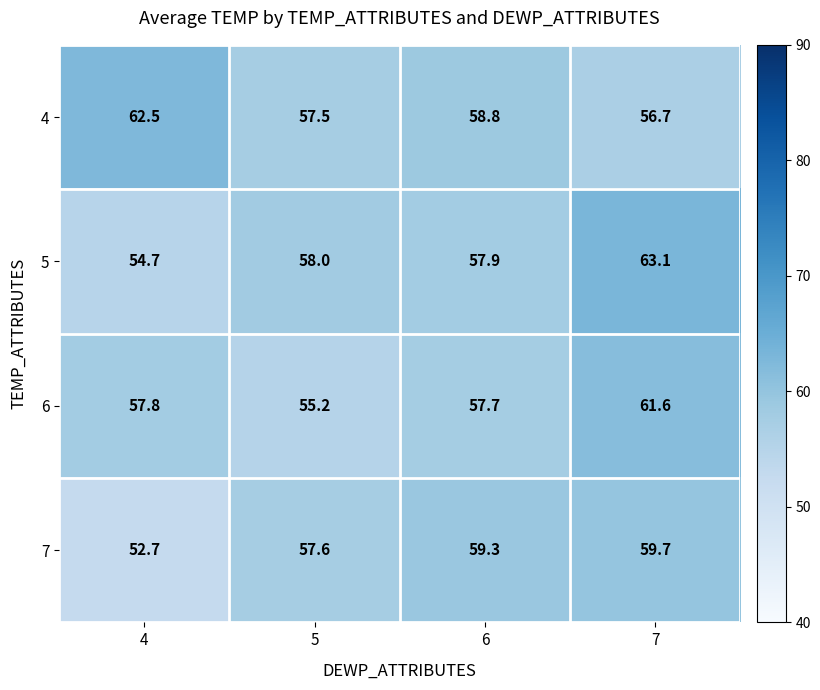

What is the difference between the highest and lowest values at 7?

6.4